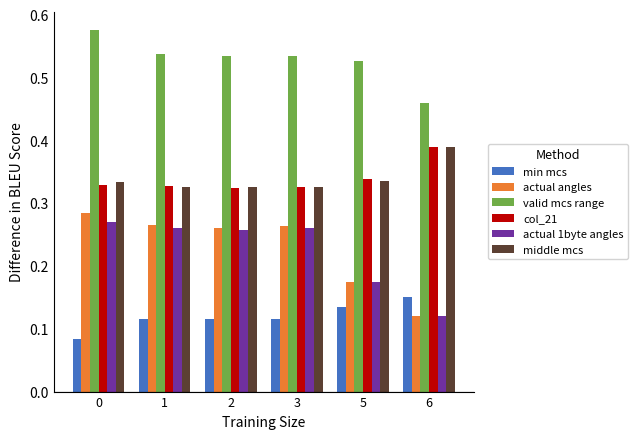

What is the sum of the valid mcs range values at 0 and 2?

1.1